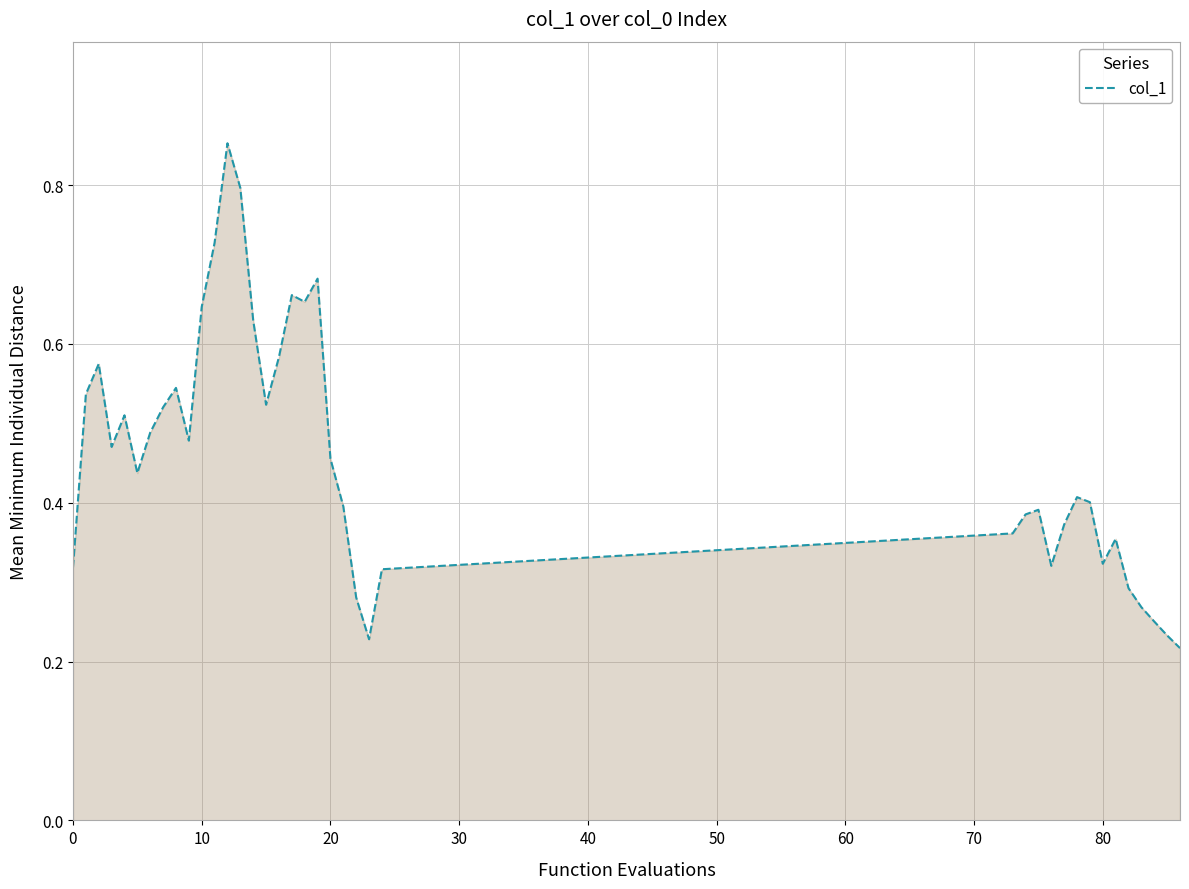

Does the chart display data point markers on the line(s)?

No